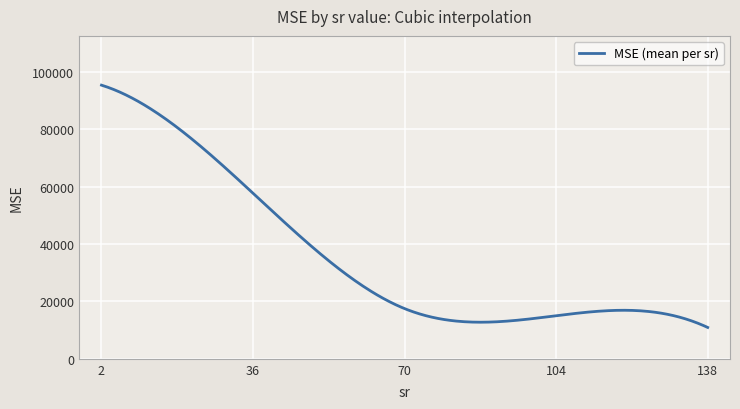

What is the greatest value displayed?

95468.1